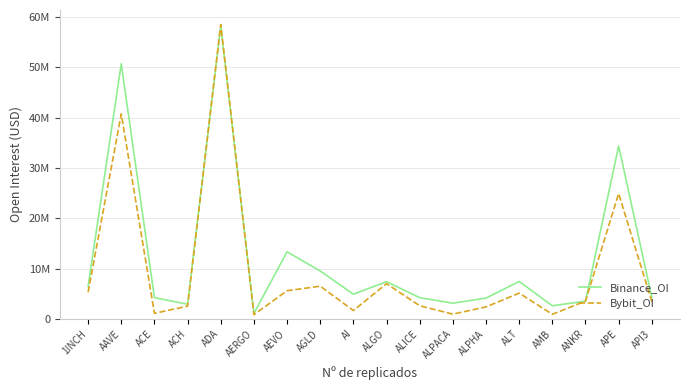

What are all the series names shown in the legend?

Binance_OI, Bybit_OI